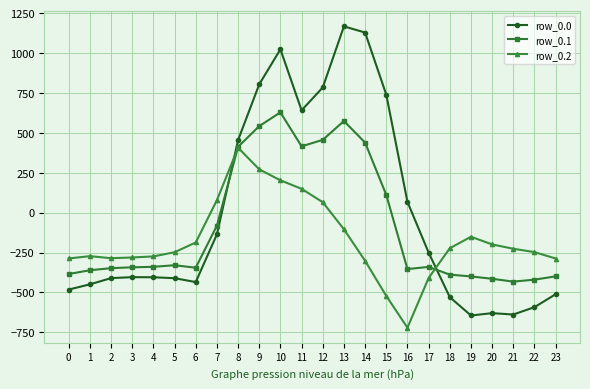

Rank the series by their average value, from highest to lowest.

row_0.0, row_0.1, row_0.2